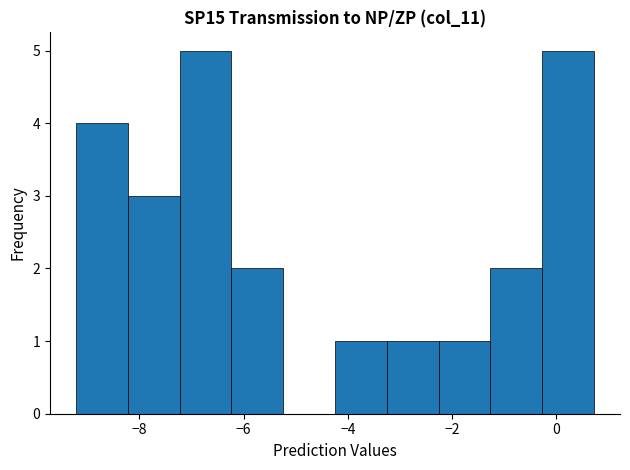

Reading left to right, transcribe this chart: for each bar, give the range it covers on the x-axis and its height. Neither the bar edges nor the heights are printed on the chart, so give them approximately, as read against the axes.

-9.2 to -8.2: 4
-8.2 to -7.2: 3
-7.2 to -6.2: 5
-6.2 to -5.2: 2
-5.2 to -4.2: 0
-4.2 to -3.2: 1
-3.2 to -2.2: 1
-2.2 to -1.2: 1
-1.2 to -0.2: 2
-0.2 to 0.8: 5